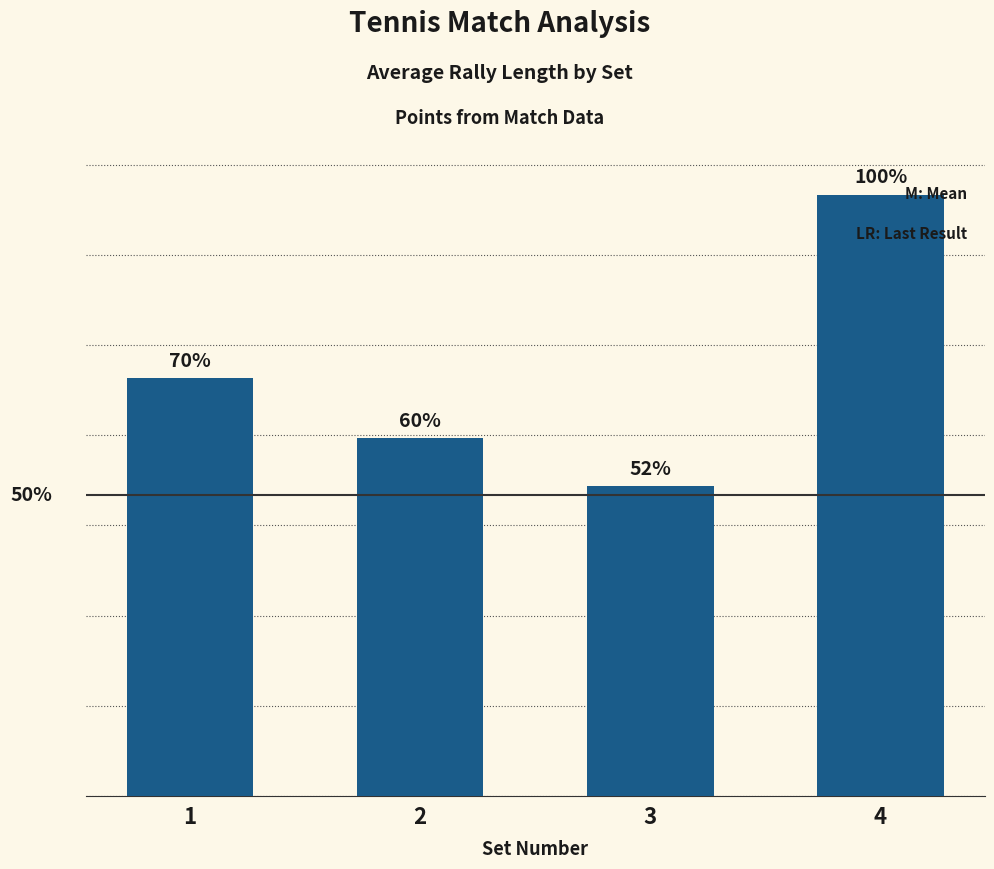

Rank the categories by value from lowest to highest.

3, 2, 1, 4